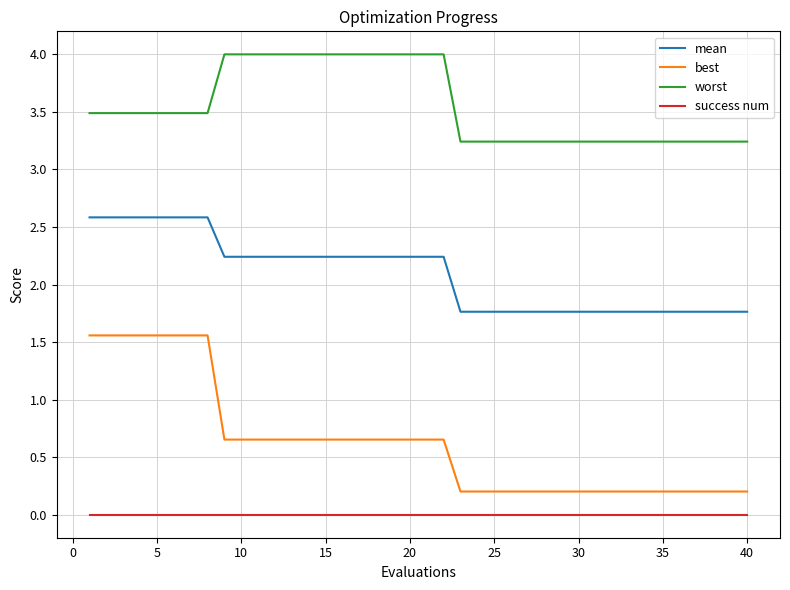

Which series has the largest total across all categories?

worst